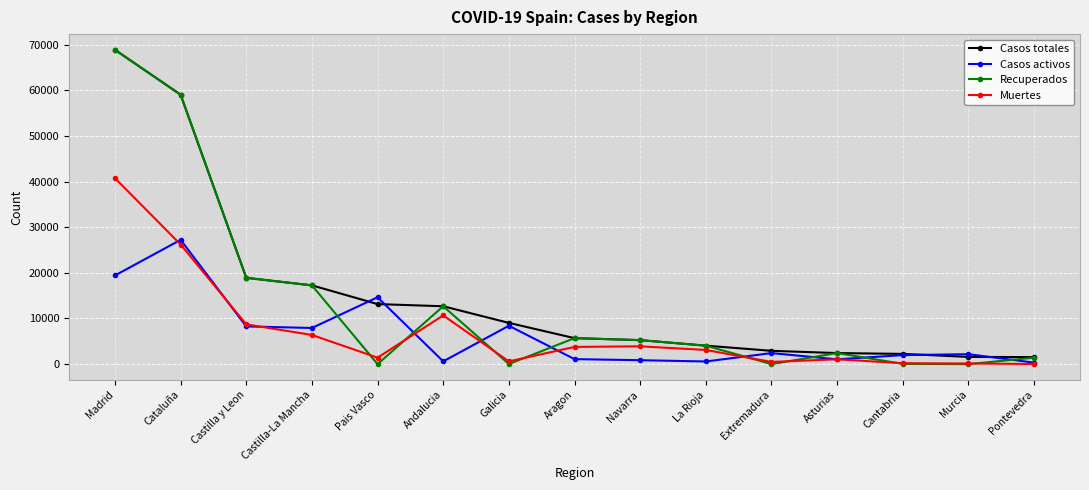

What is the difference between the Casos totales values at La Rioja and Murcia?

2464